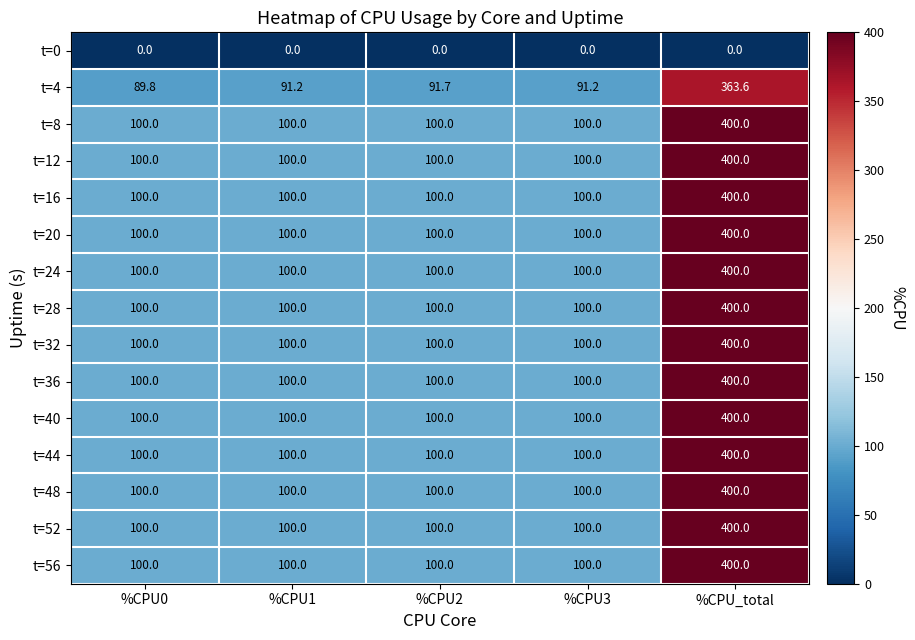

The t=12 series shows 100.0 at %CPU1. True or false?

True